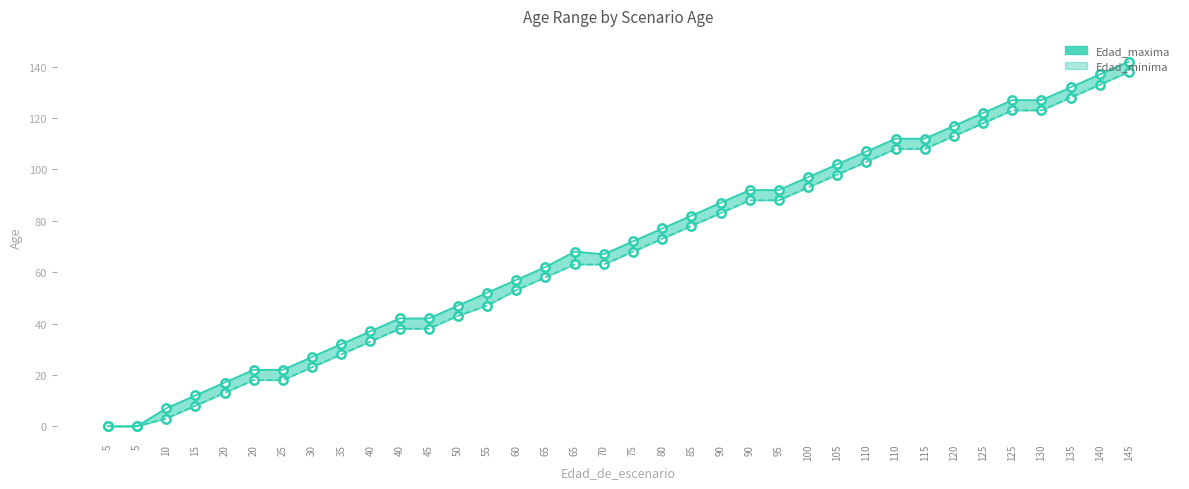

At which category does Edad_maxima reach its first local valley?

70